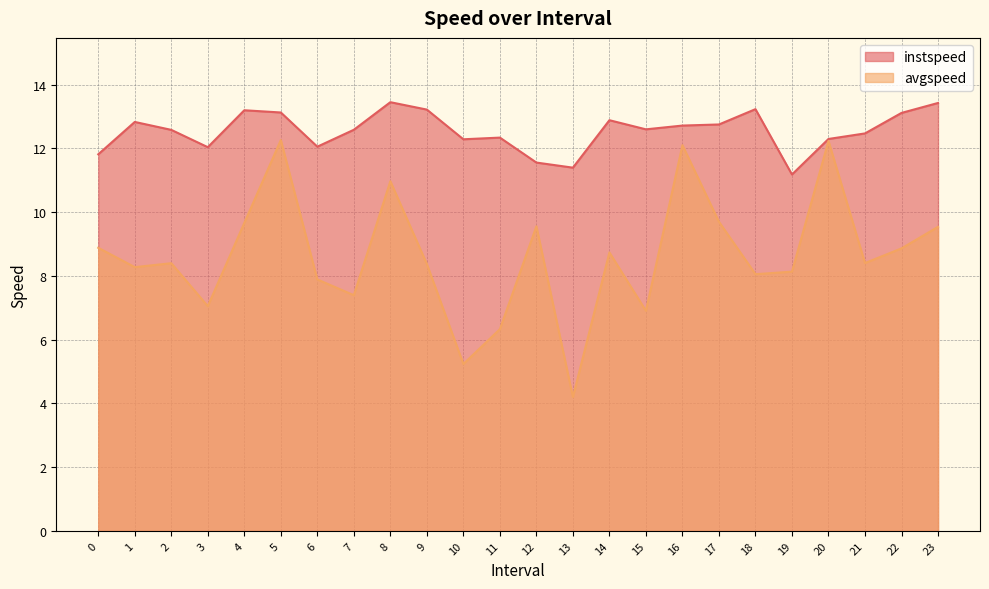

Which category has the highest value across all series?

8.0